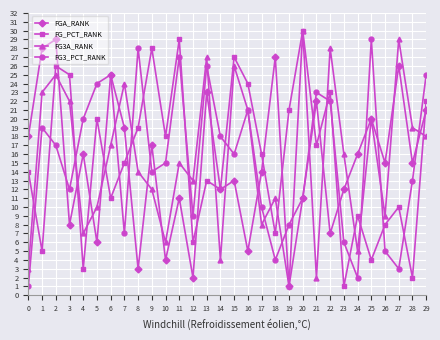

What is the value of the FG3_PCT_RANK point at the 18th from the left?

10